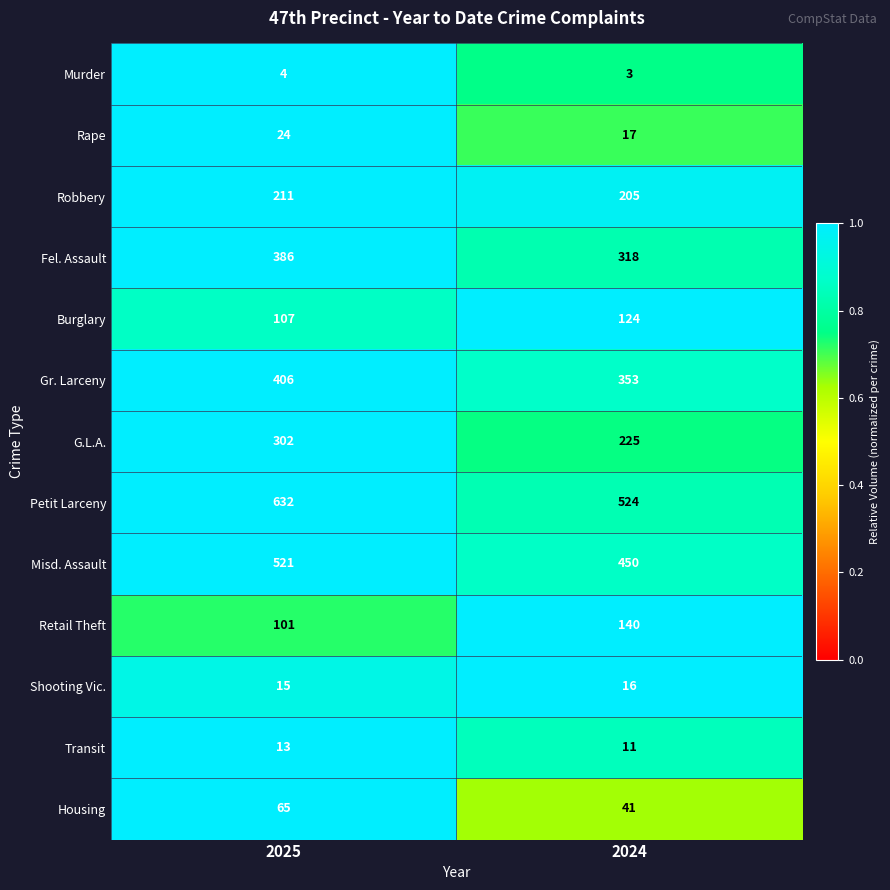

Reading left to right, list all the values displayed in this chart.

Murder: 4	3
Rape: 24	17
Robbery: 211	205
Fel. Assault: 386	318
Burglary: 107	124
Gr. Larceny: 406	353
G.L.A.: 302	225
Petit Larceny: 632	524
Misd. Assault: 521	450
Retail Theft: 101	140
Shooting Vic.: 15	16
Transit: 13	11
Housing: 65	41